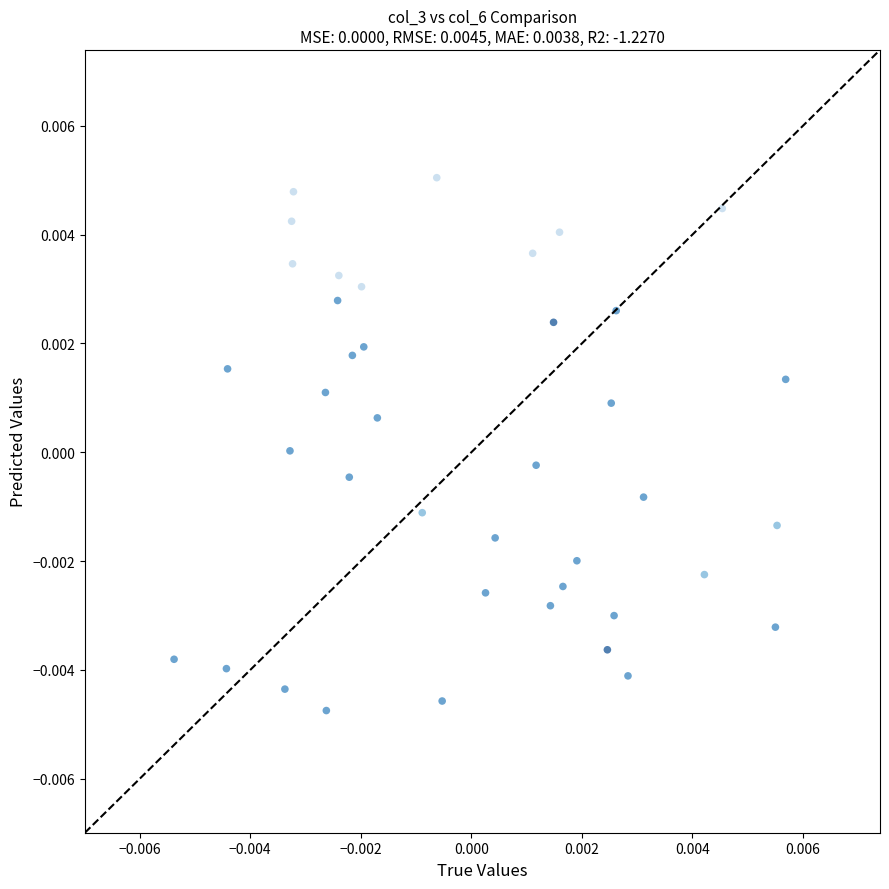

Count the number of points in this scatter plot.

40